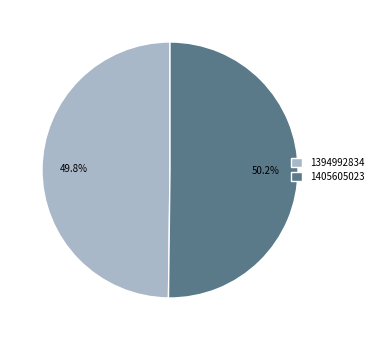

How many segments does this pie chart have?

2